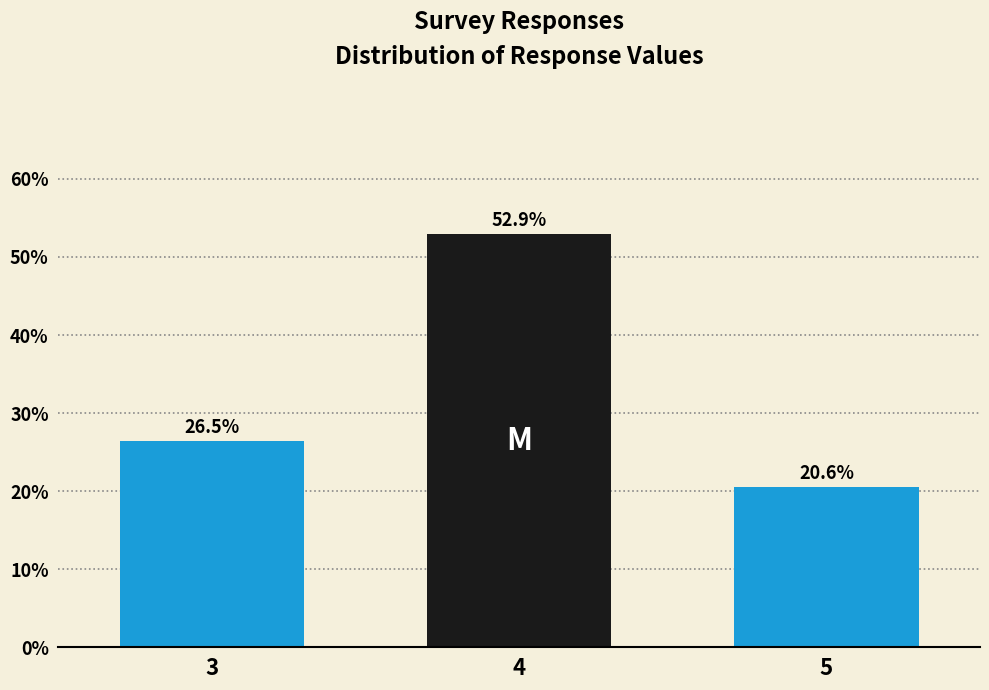

Reading right to left, list all the values displayed in this chart.

20.6	52.9	26.5